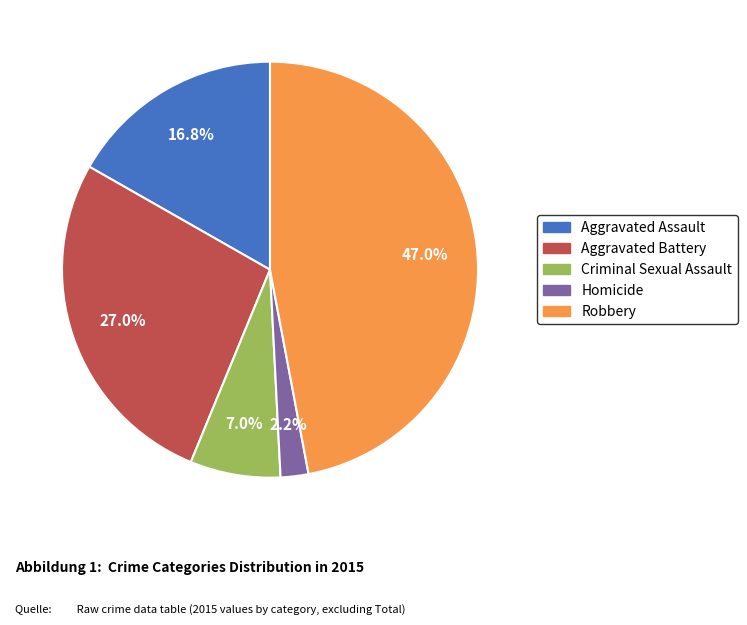

Combined, do Homicide and Criminal Sexual Assault account for over 50%?

No